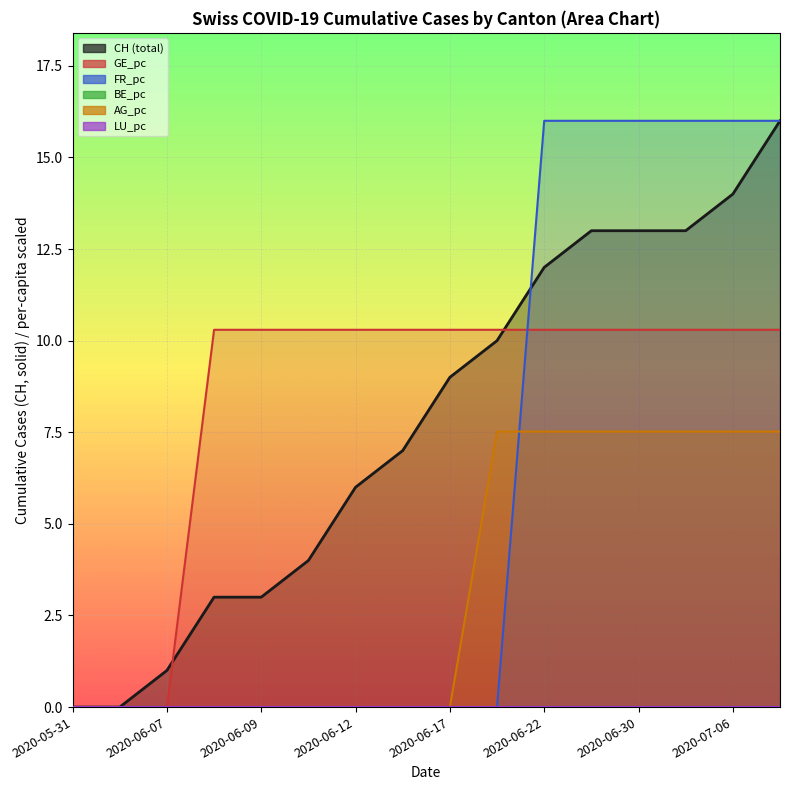

How many data points does each series have?

16